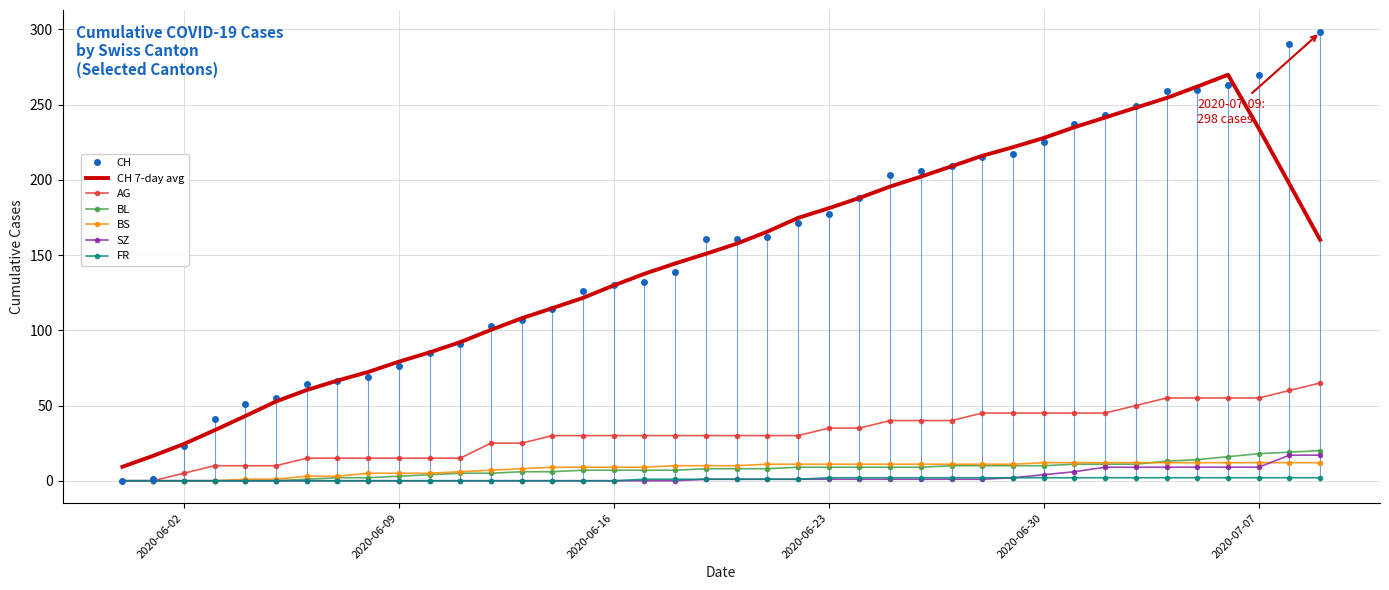

True or false: FR and BS cross at least once.

False